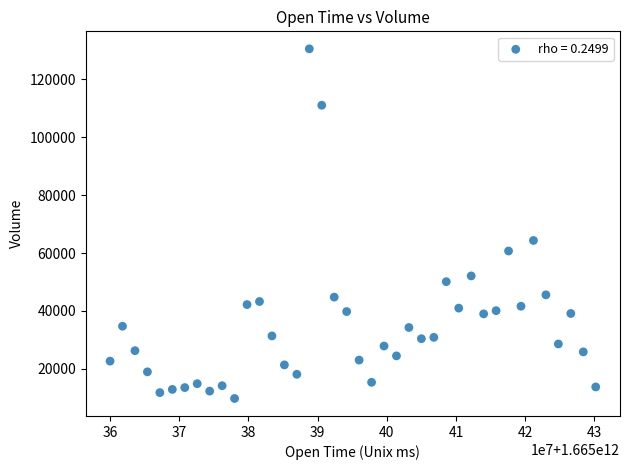

What is the range of Y values (max minus min)?

120598.6